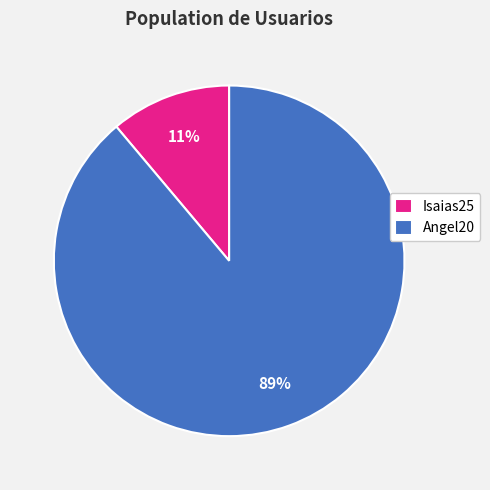

To the nearest percent, what is the combined percentage of Isaias25 and Angel20?

100%